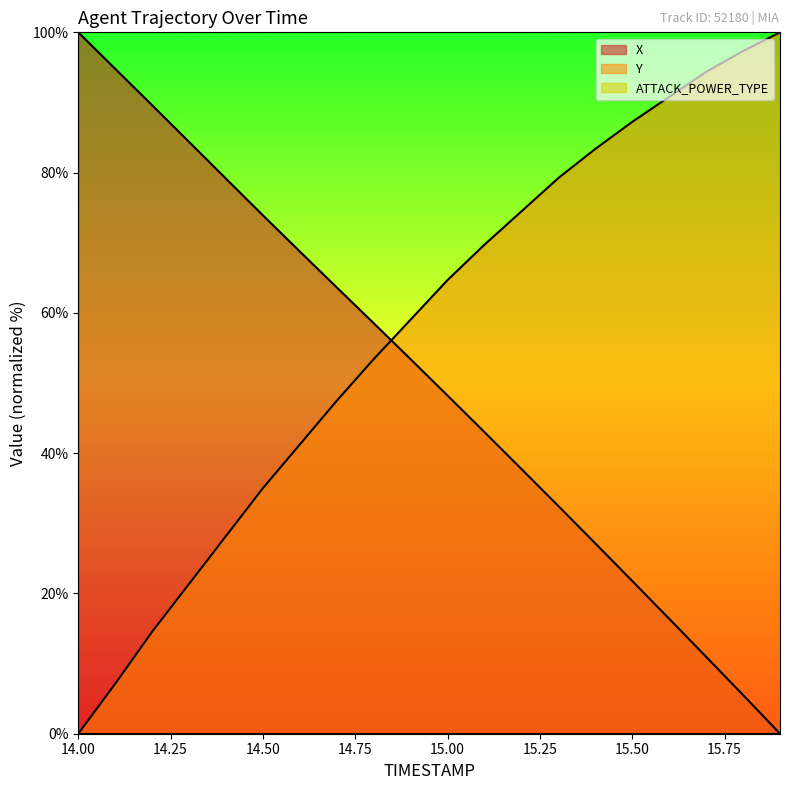

Reading left to right, what are all the values shown in this chart?

X: 14.0=100.0	14.1=94.8	14.2=89.6	14.3=84.4	14.4=79.1	14.5=73.9	14.6=68.7	14.7=63.6	14.8=58.5	14.9=53.4	15.0=48.2	15.1=43.0	15.2=37.7	15.3=32.5	15.4=27.1	15.5=21.8	15.6=16.4	15.7=11.0	15.8=5.5	15.9=0.0
Y: 14.0=0.0	14.1=7.1	14.2=14.5	14.3=21.4	14.4=28.2	14.5=35.0	14.6=41.2	14.7=47.5	14.8=53.4	14.9=59.1	15.0=64.7	15.1=69.7	15.2=74.5	15.3=79.2	15.4=83.4	15.5=87.2	15.6=90.8	15.7=94.4	15.8=97.3	15.9=100.0